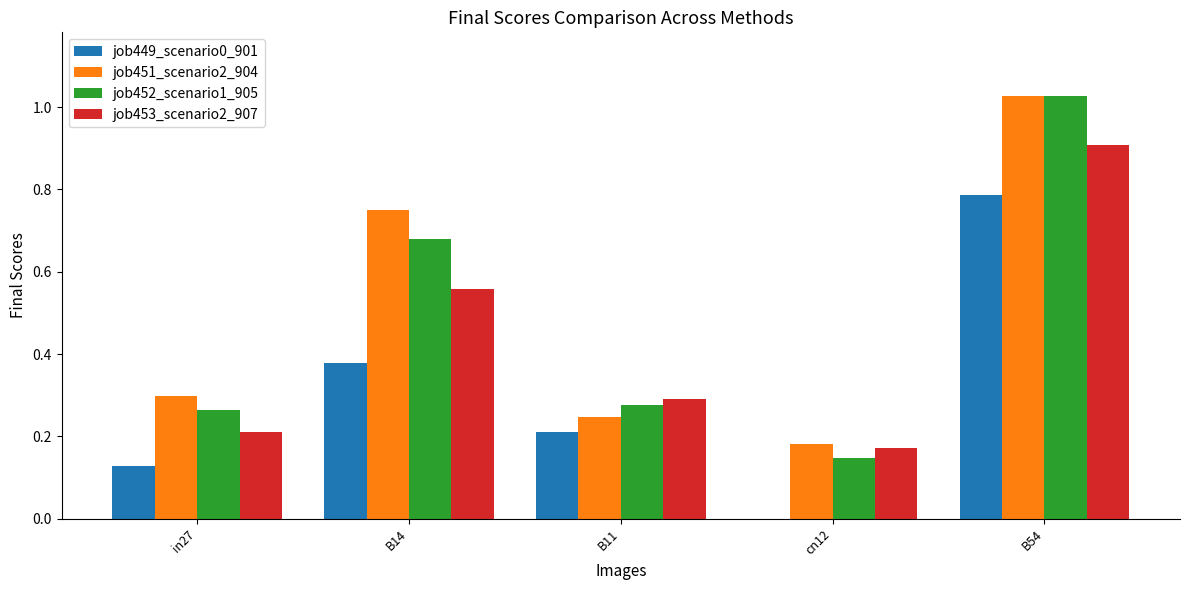

What is the sum of the job453_scenario2_907 values at in27 and B54?

1.1